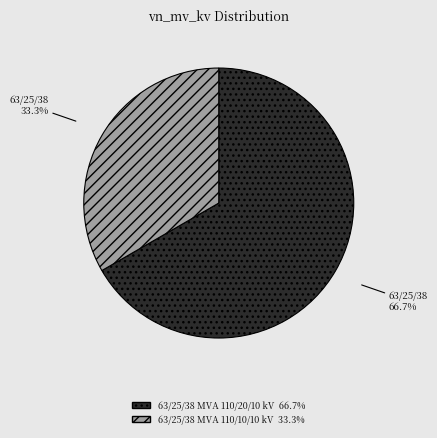

Which slice represents more than half of the pie?

63/25/38 MVA 110/20/10 kV